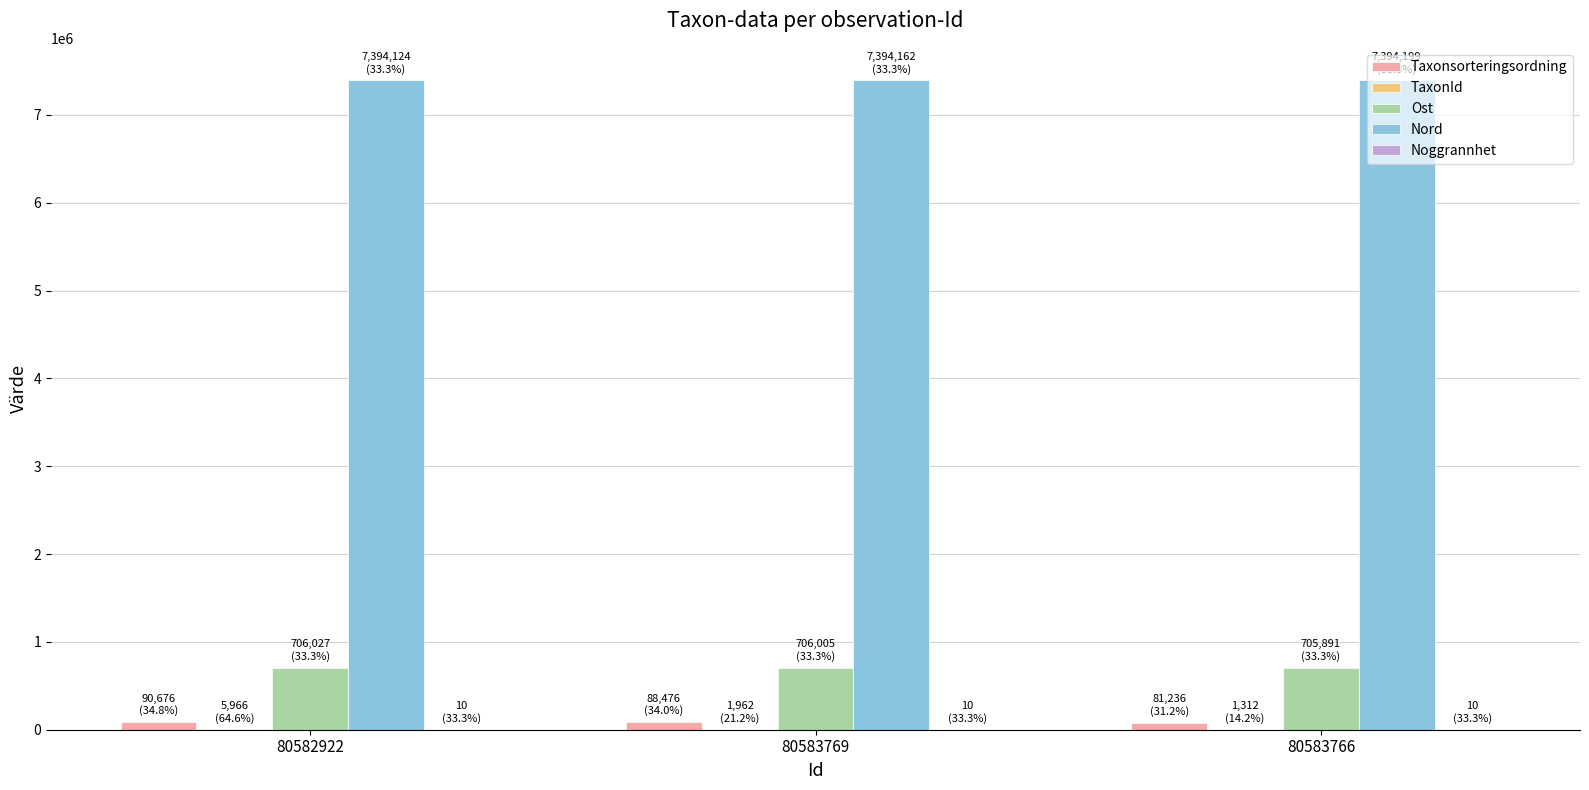

True or false: Nord has a value of 9832071 at 80583769.

False